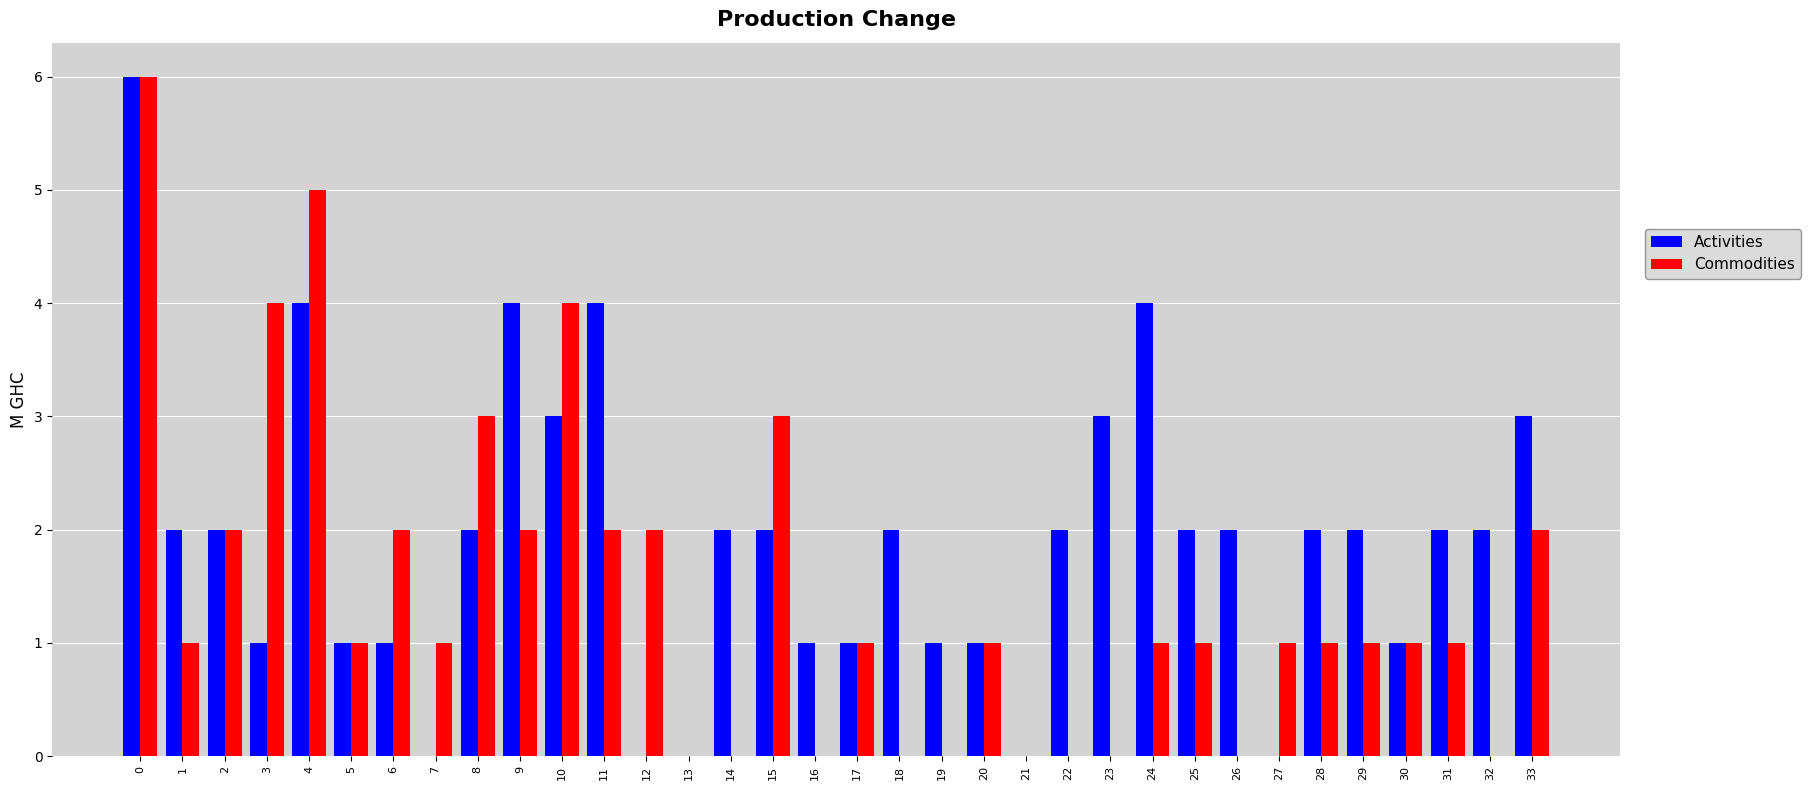

Are the bars grouped side by side (vs. stacked)?

Yes